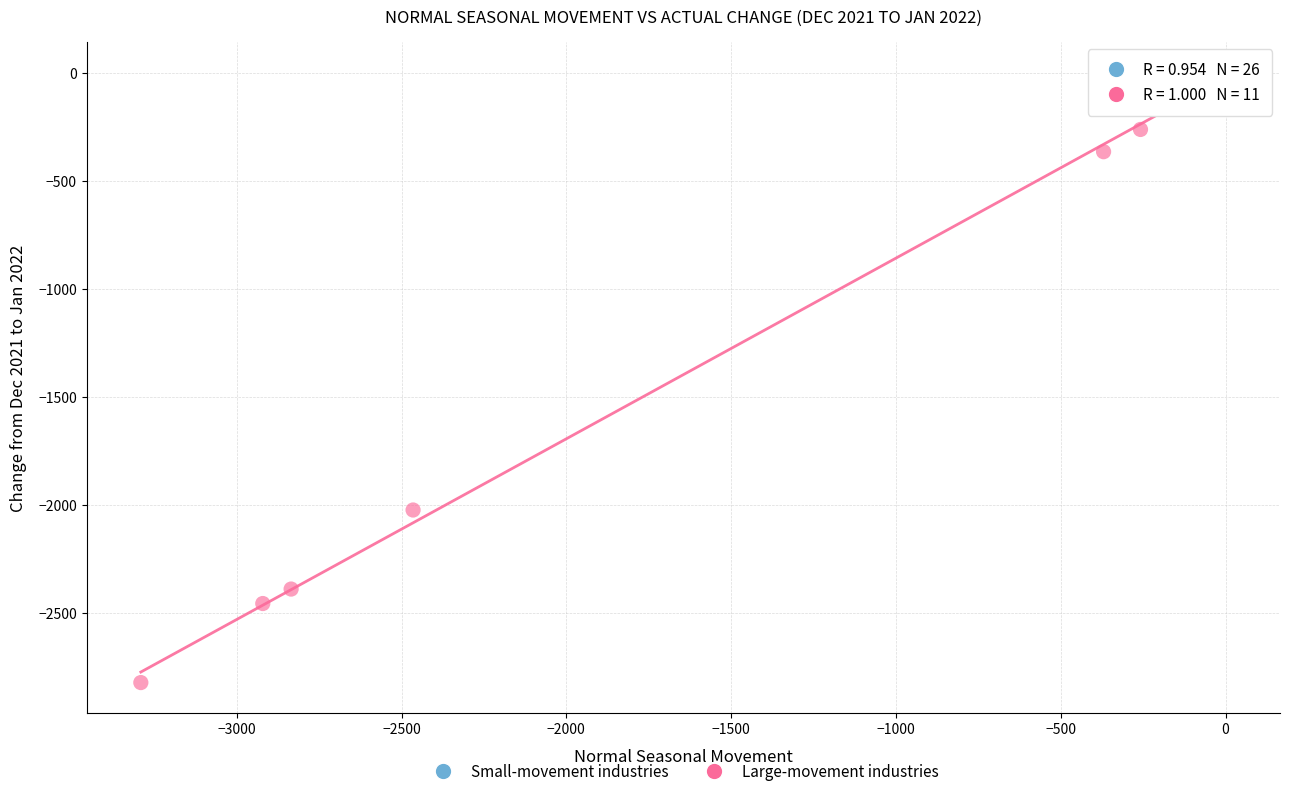

Which series has the widest spread of Y values?

Large-movement industries